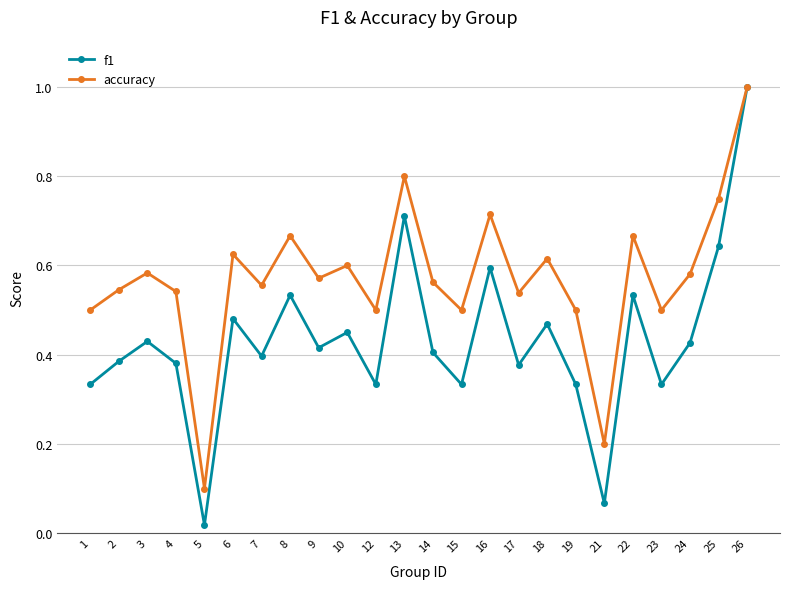

At 14, list the series in order from largest to smallest.

accuracy, f1